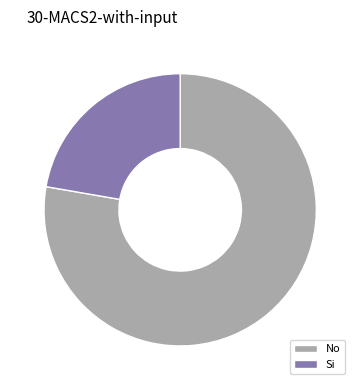

What is the largest slice in the pie chart?

No